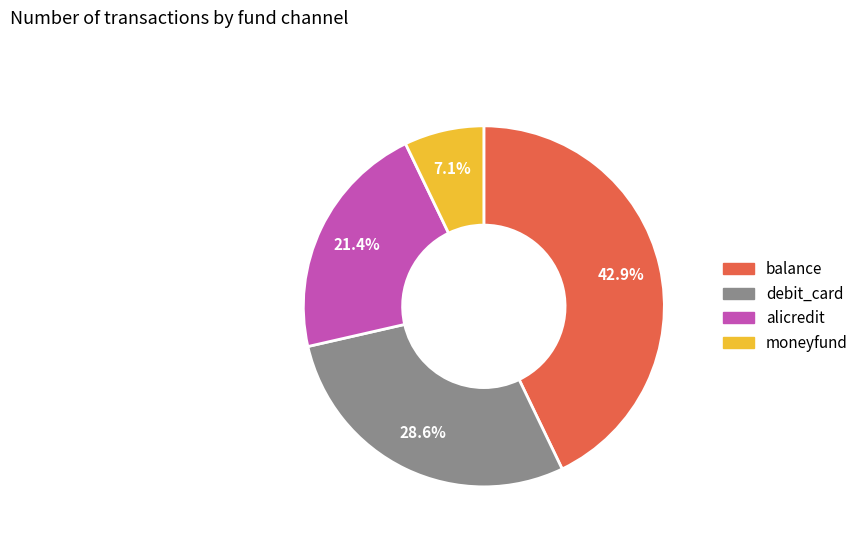

Between moneyfund and debit_card, which is larger?

debit_card